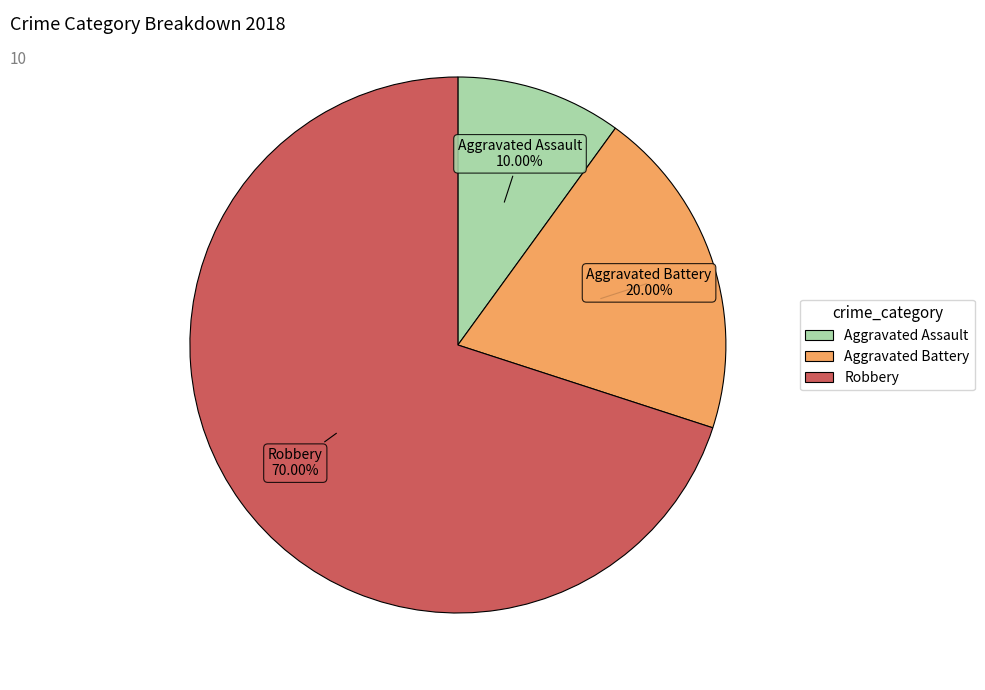

Rank the categories by value from lowest to highest.

Aggravated Assault, Aggravated Battery, Robbery